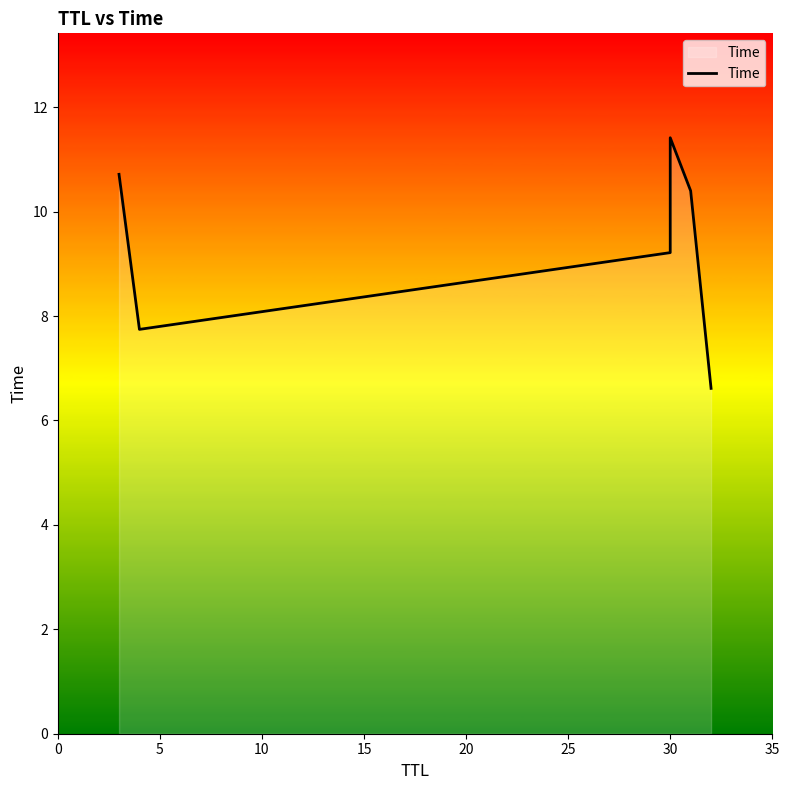

How many lines are shown in the chart?

1